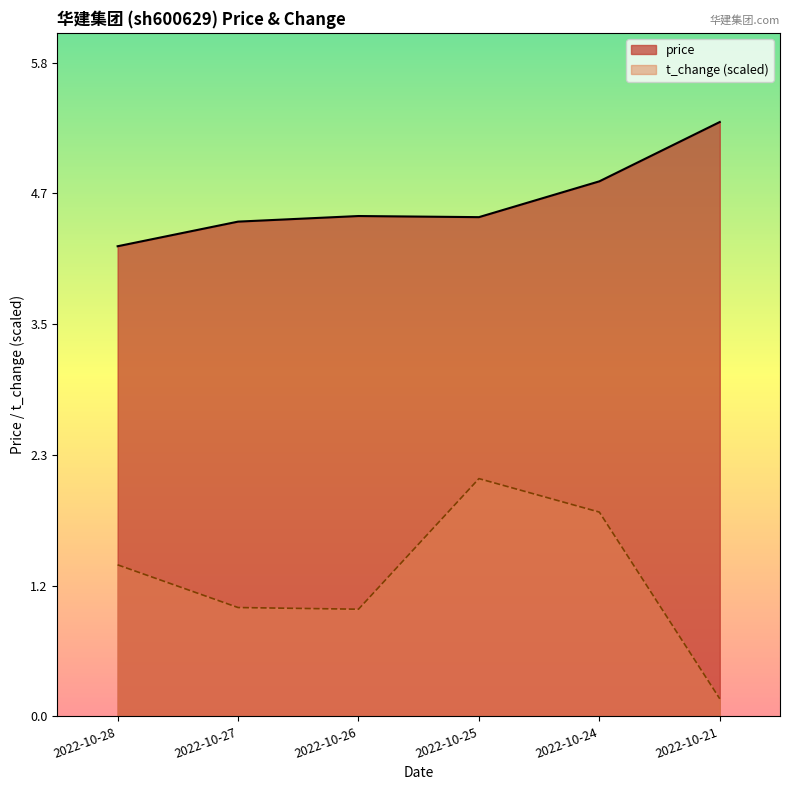

Where is price nearest to the value 4?

2022-10-28